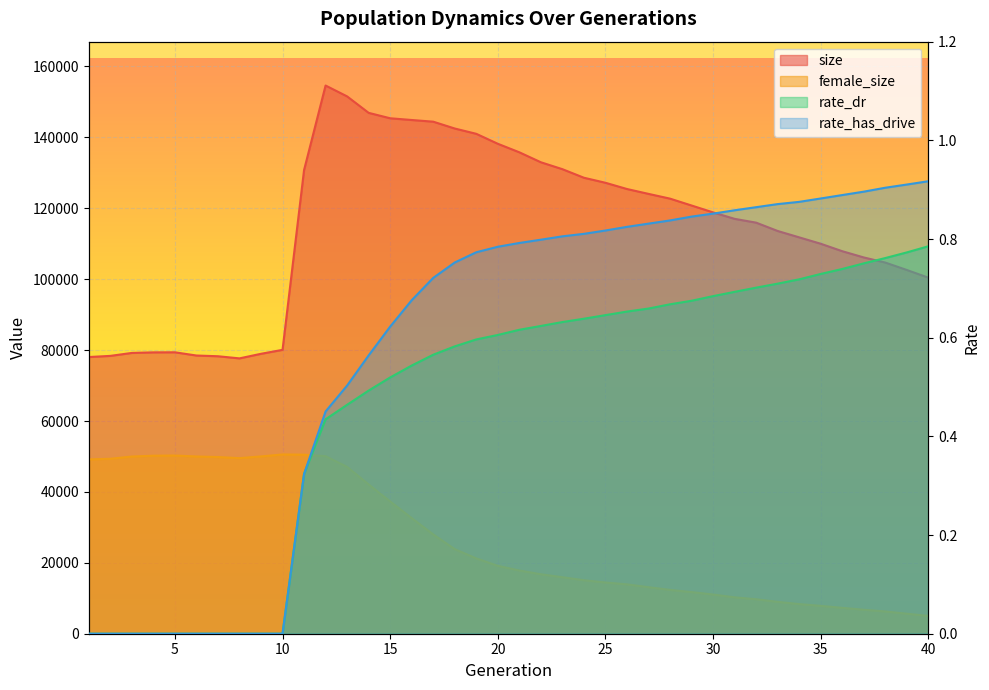

What is the spread (max minus min) of values at 32?

115948.3